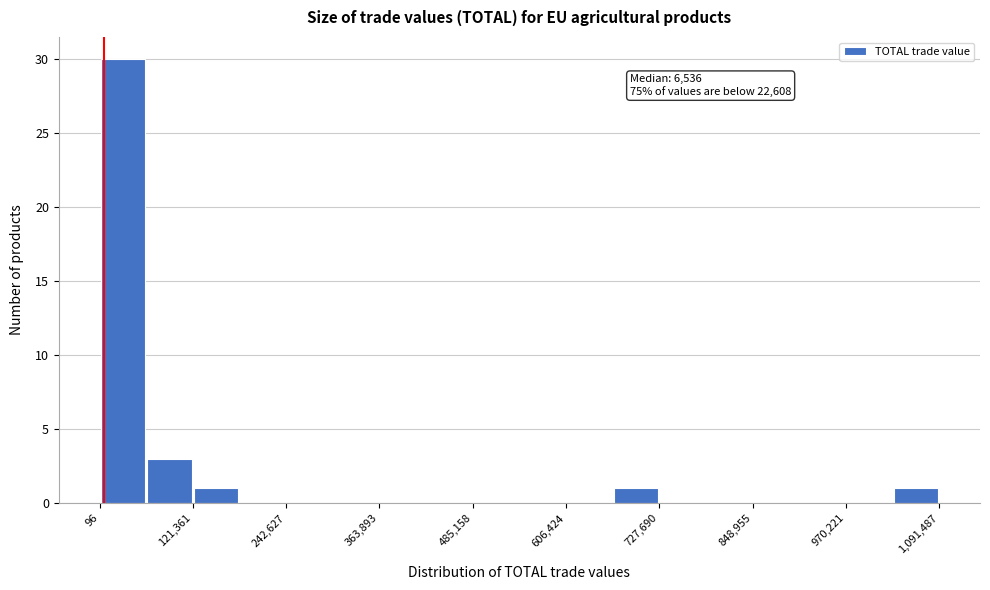

Read against the x-axis, roughly where is the centre of the tallest bar?

40000